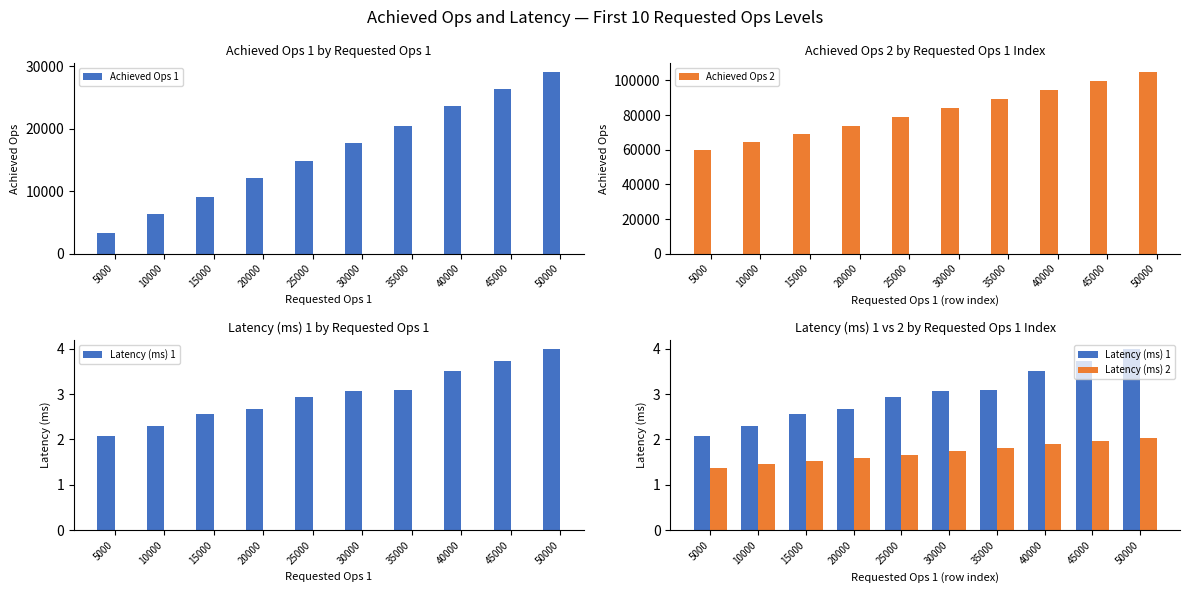

What is the value of the Achieved Ops 2 bar at the 4th from the left?

73638.3